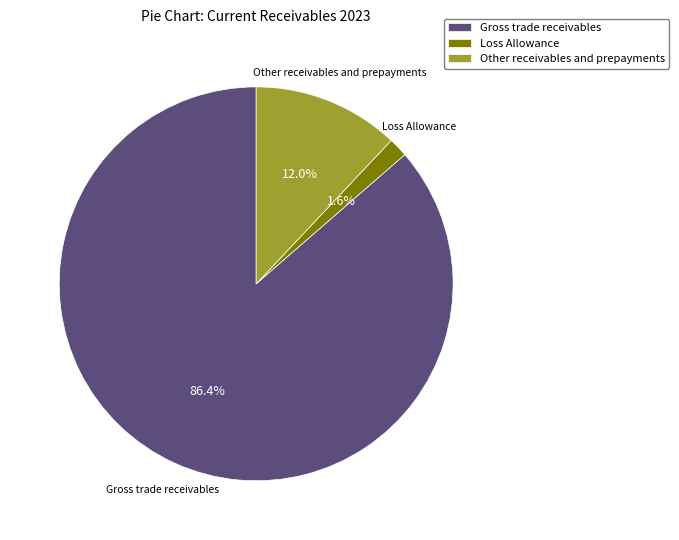

Rank the categories by value from highest to lowest.

Gross trade receivables, Other receivables and prepayments, Loss Allowance